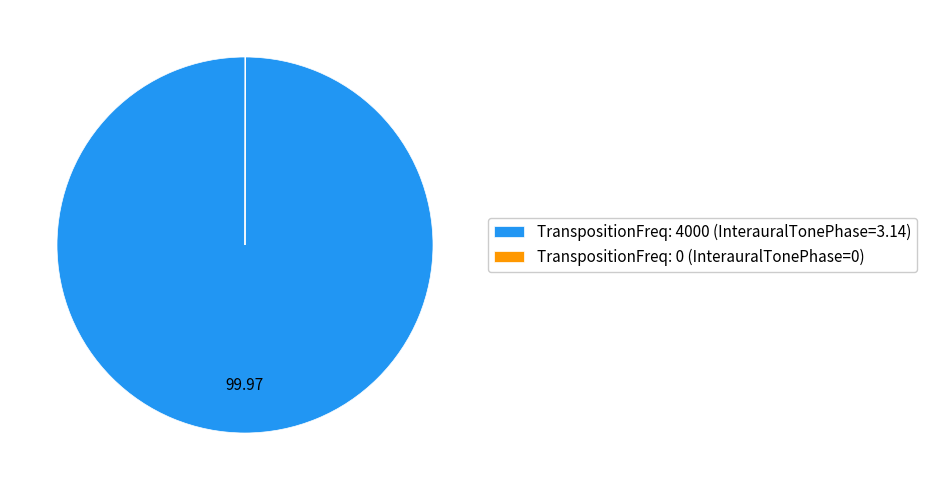

Which slice represents more than half of the pie?

TranspositionFreq: 4000 (InterauralTonePhase=3.14)